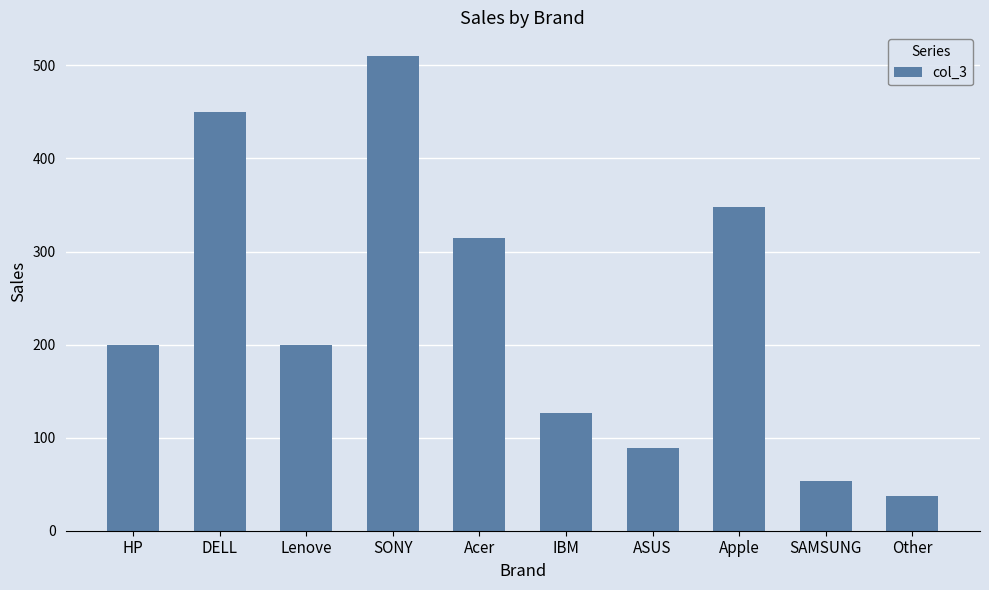

True or false: the data shows 198 at IBM.

False